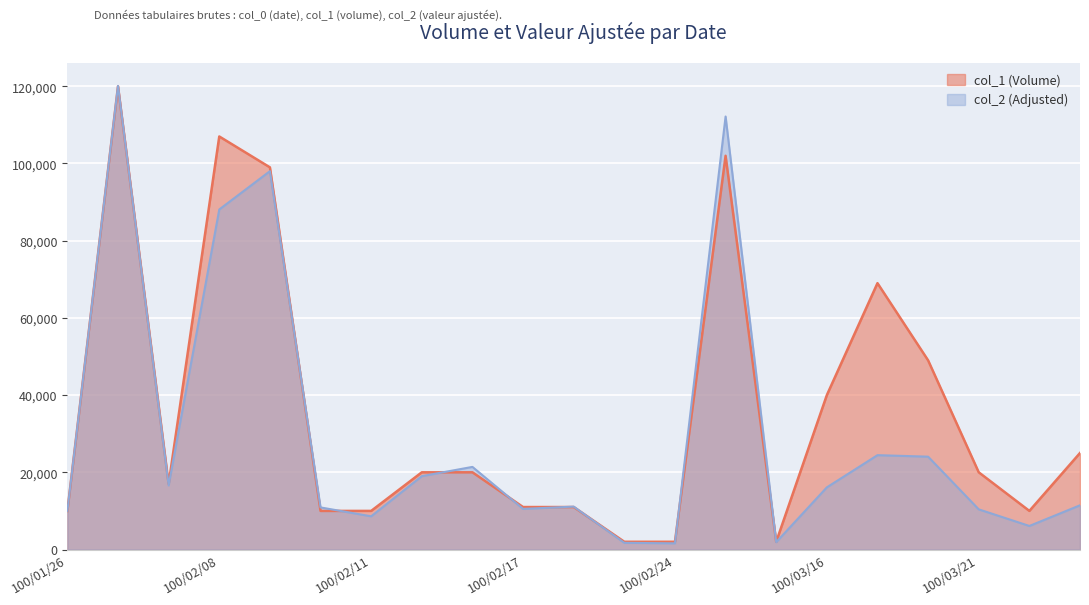

Where is the first local minimum for col_2 (Adjusted)?

100/01/28